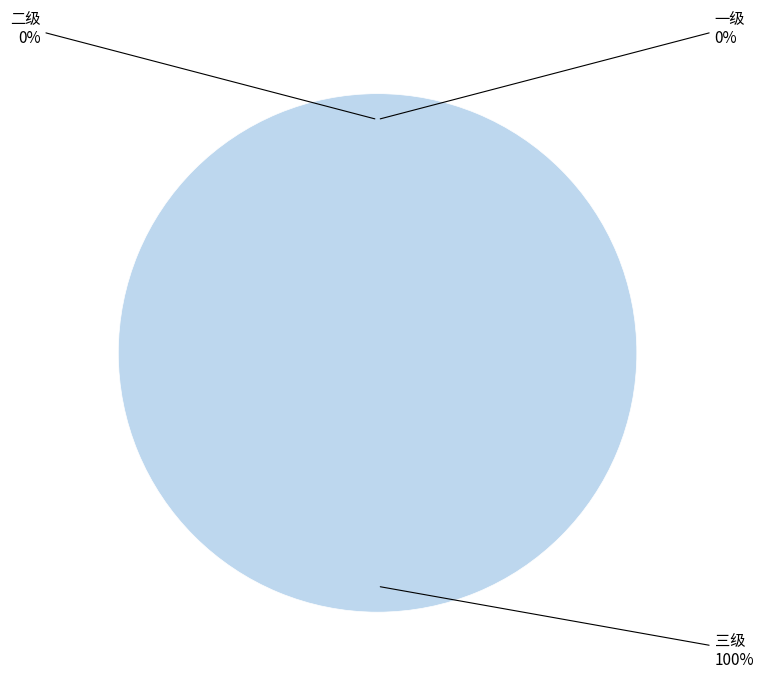

Is the sum of 一级 and 三级 greater than half?

Yes